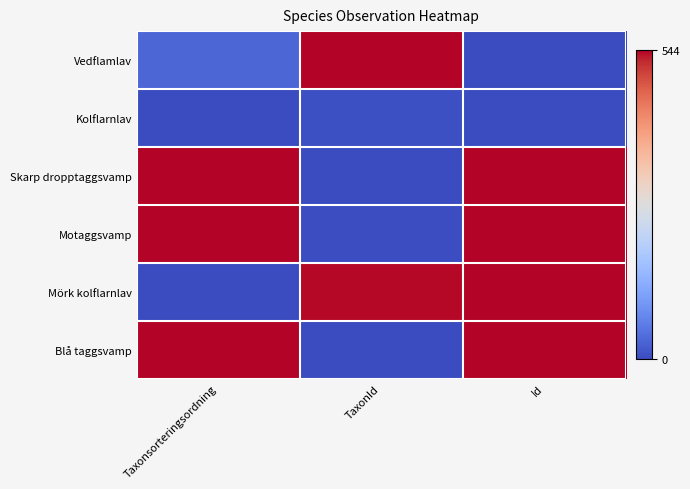

Which series has the widest spread of values?

Vedflamlav